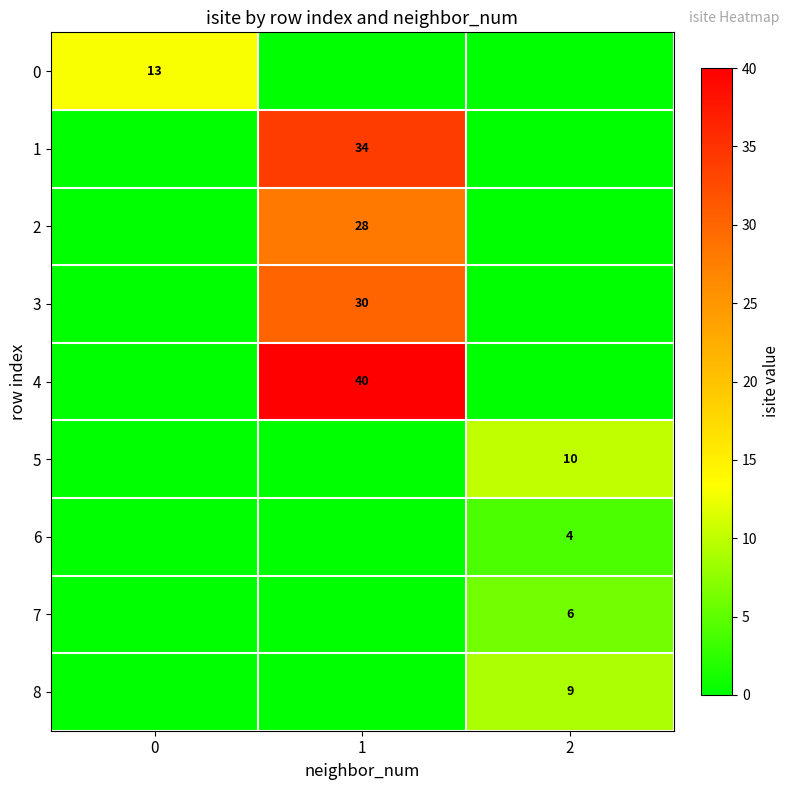

True or false: 6 has a value of 6 at 2.

False